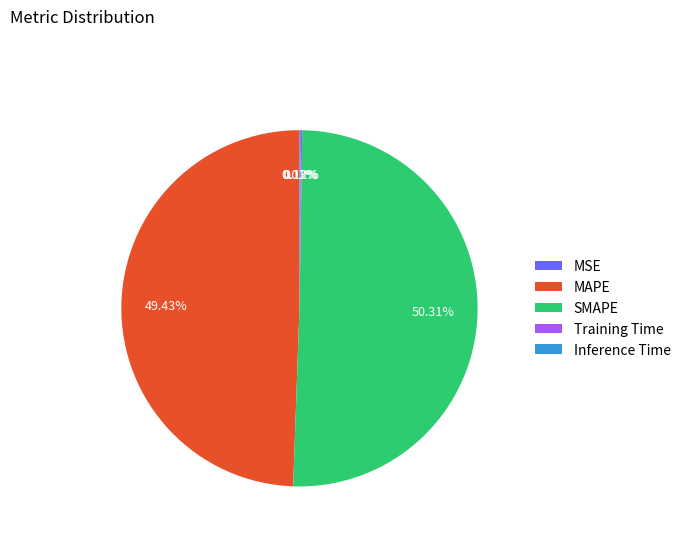

Which category has the biggest portion of the pie?

SMAPE